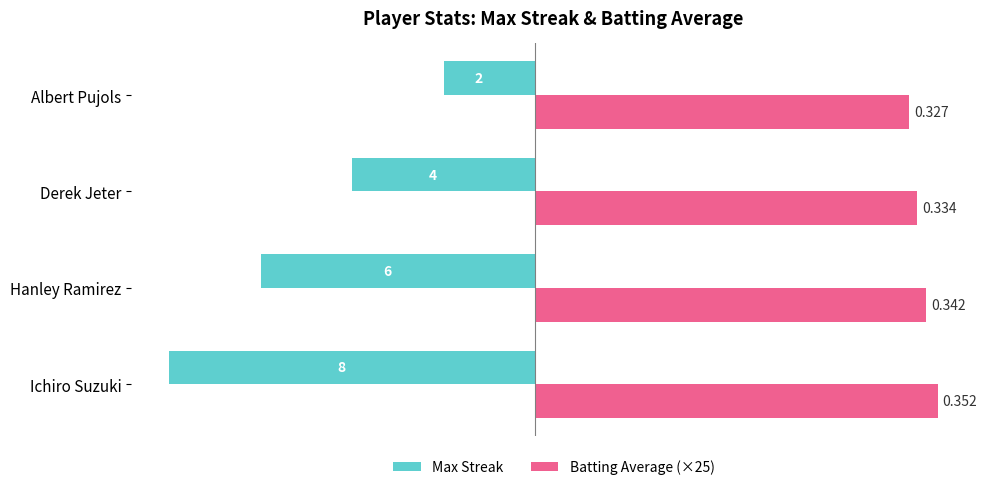

What are all the series names shown in the legend?

Max Streak, Batting Average (×25)